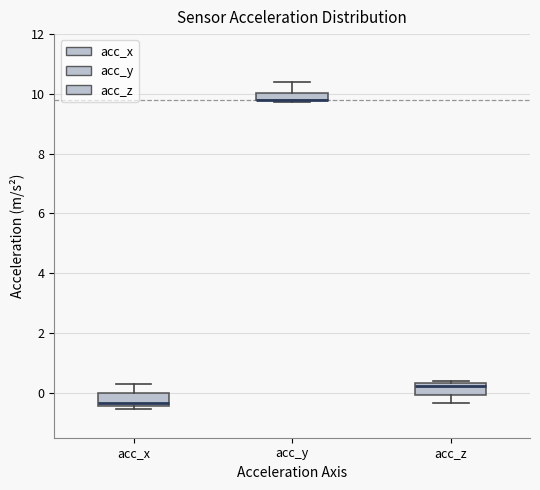

Where is the lower edge of the box for acc_x on the y-axis? The values are not printed on the chart, so give them approximately, as read against the axis.

-0.4